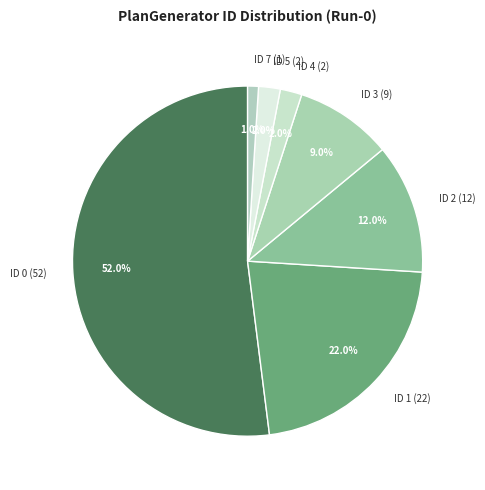

To the nearest percent, what is the average slice percentage?

14%